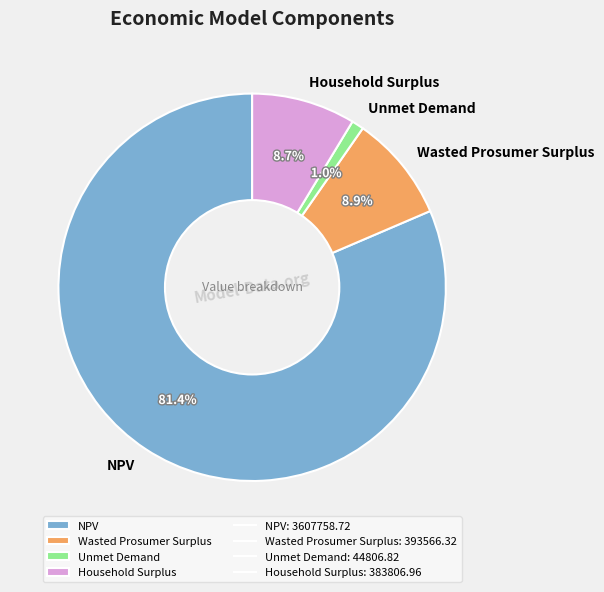

To the nearest percent, what percentage of the pie is Household Surplus?

9%